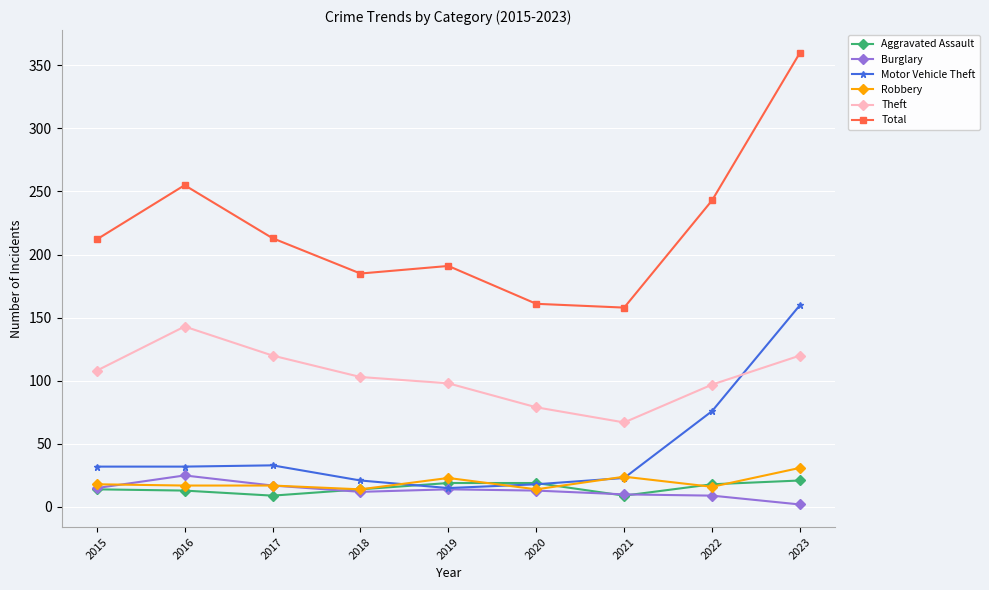

True or false: Total and Robbery intersect in this chart.

False